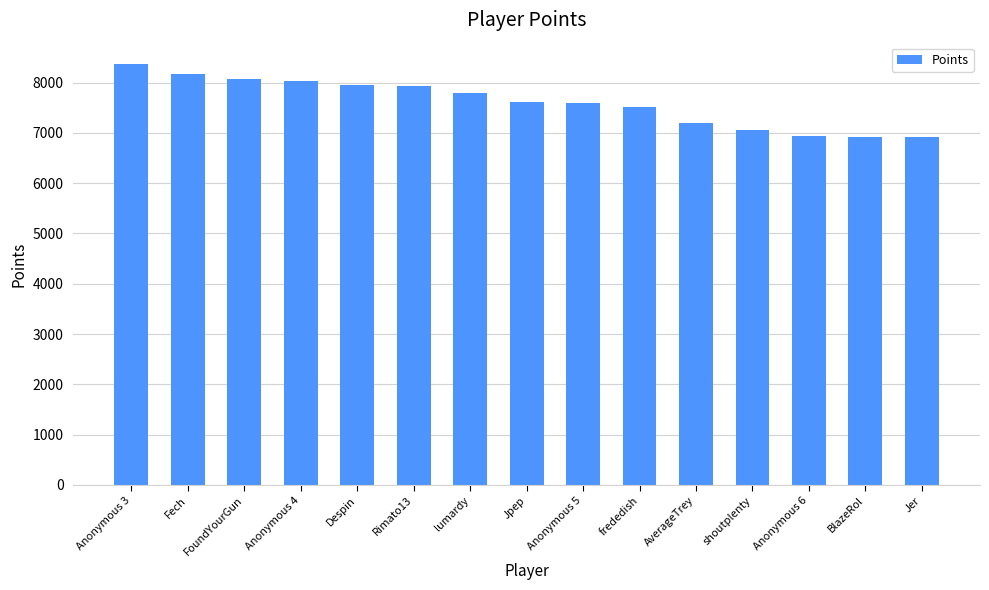

What is the ratio of the value at shoutplenty to the value at Rimato13?

0.9